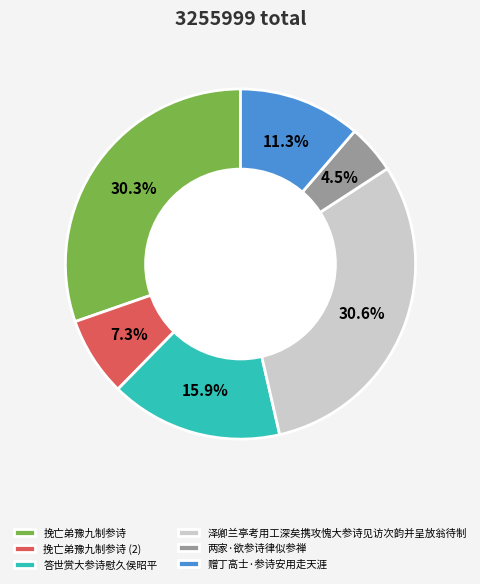

To the nearest percent, what is the average slice percentage?

17%